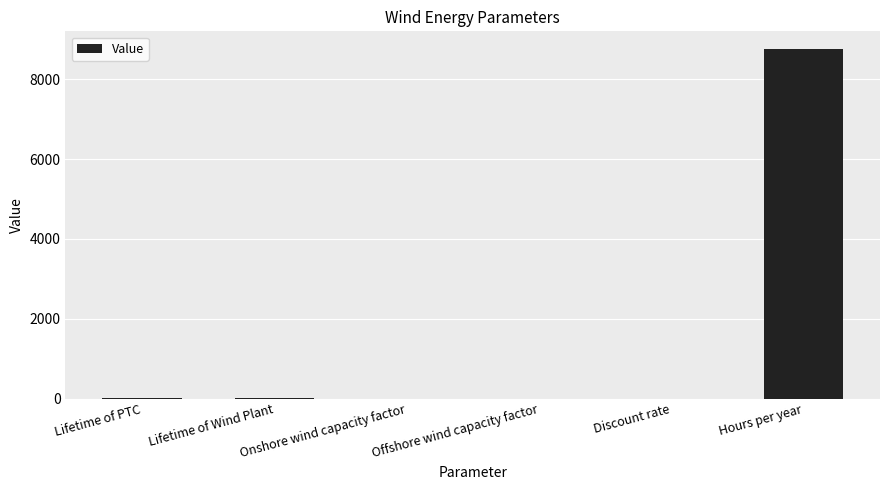

How many distinct data groups are displayed?

1